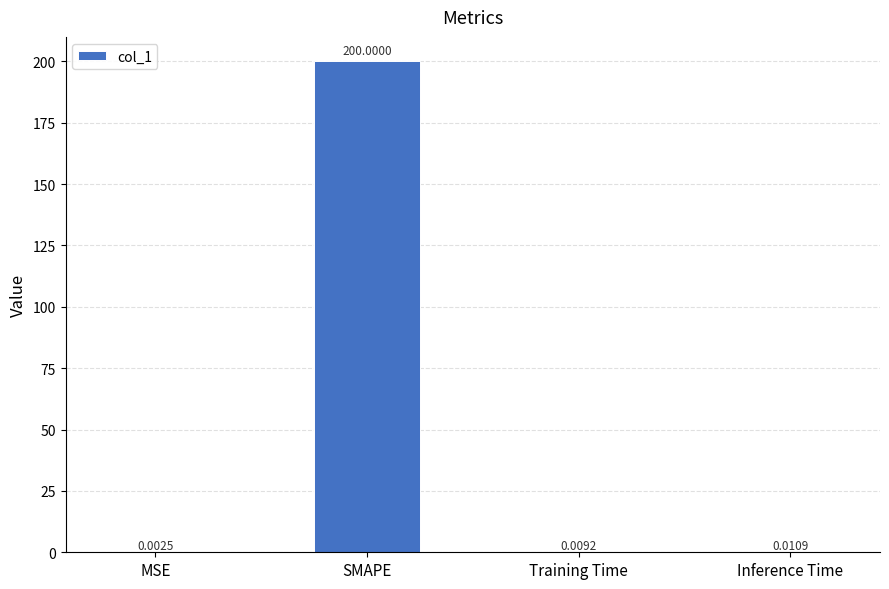

Which has a higher value, SMAPE or Inference Time?

SMAPE